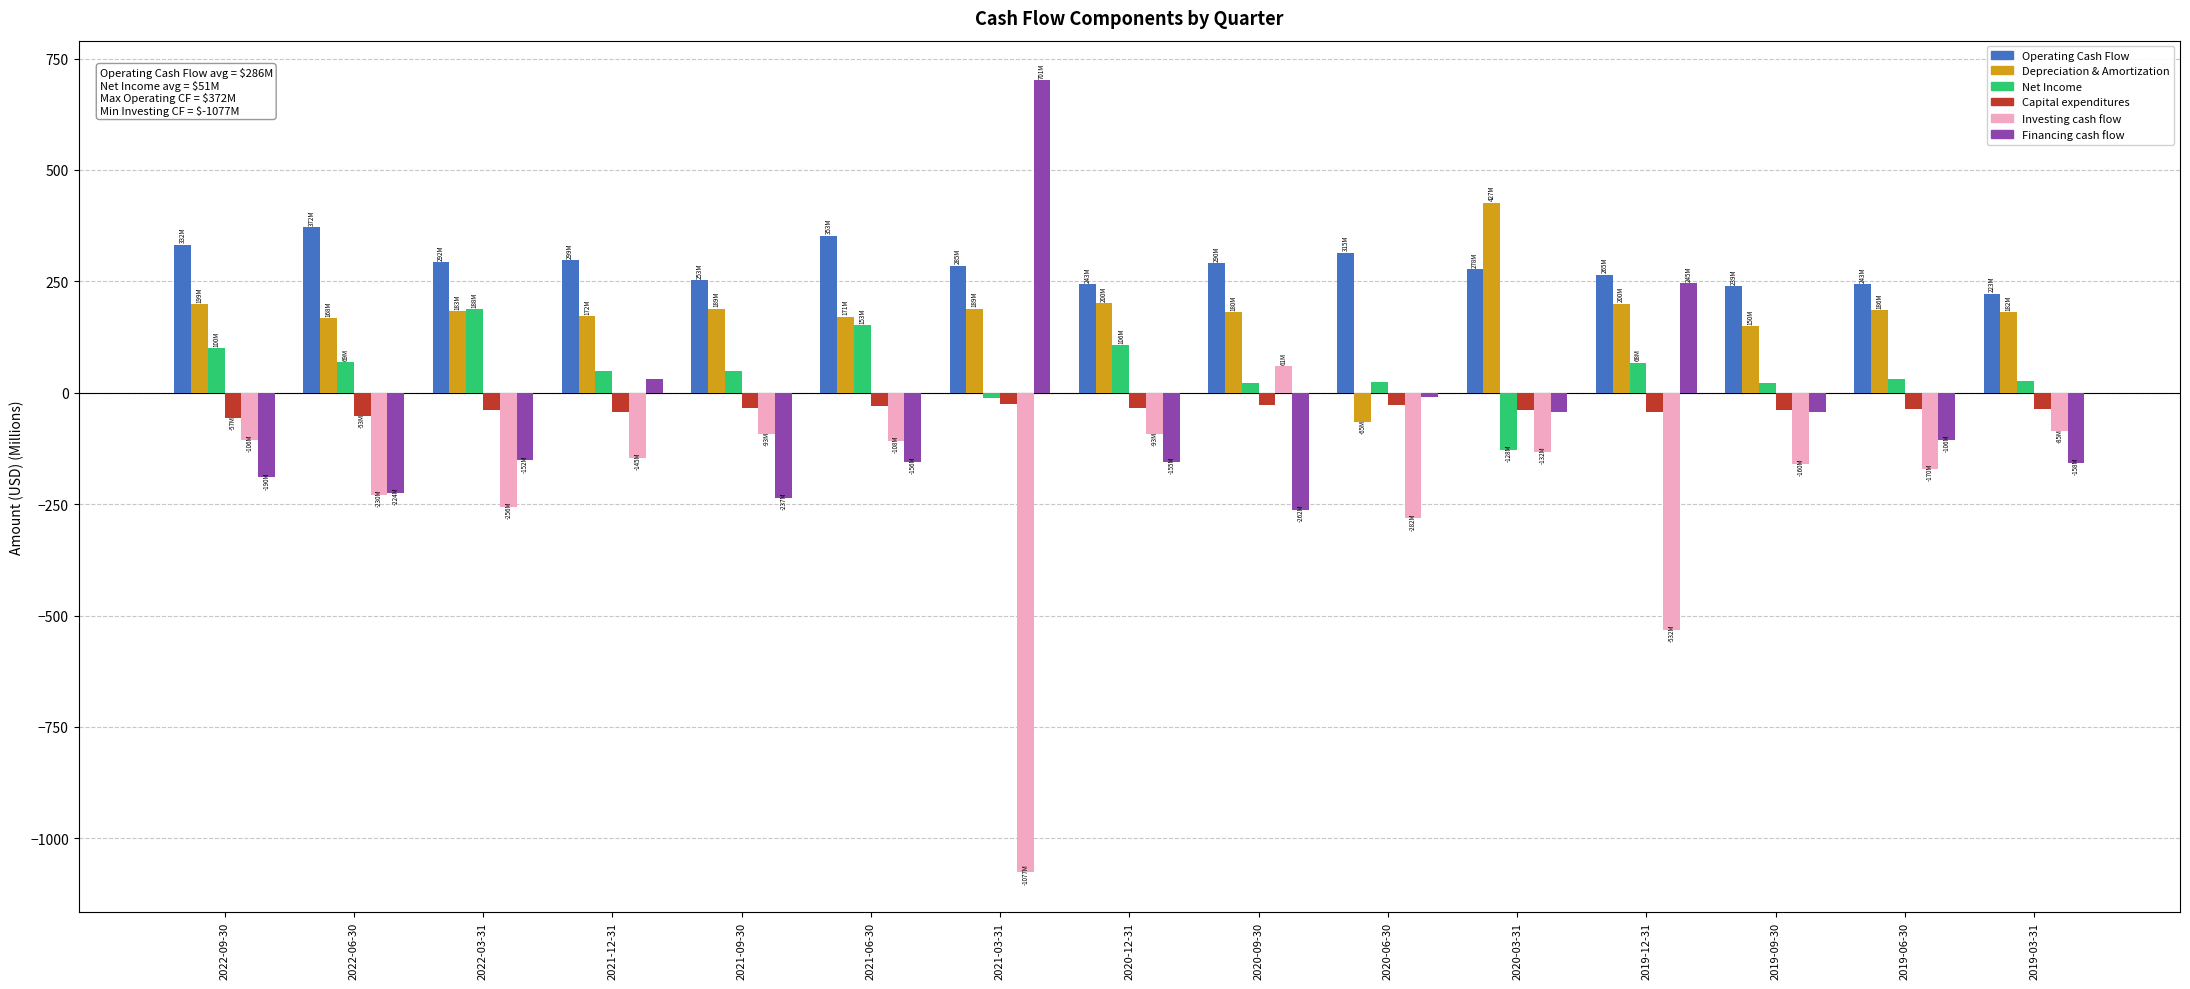

How many data points in Net Income are above 47?

8